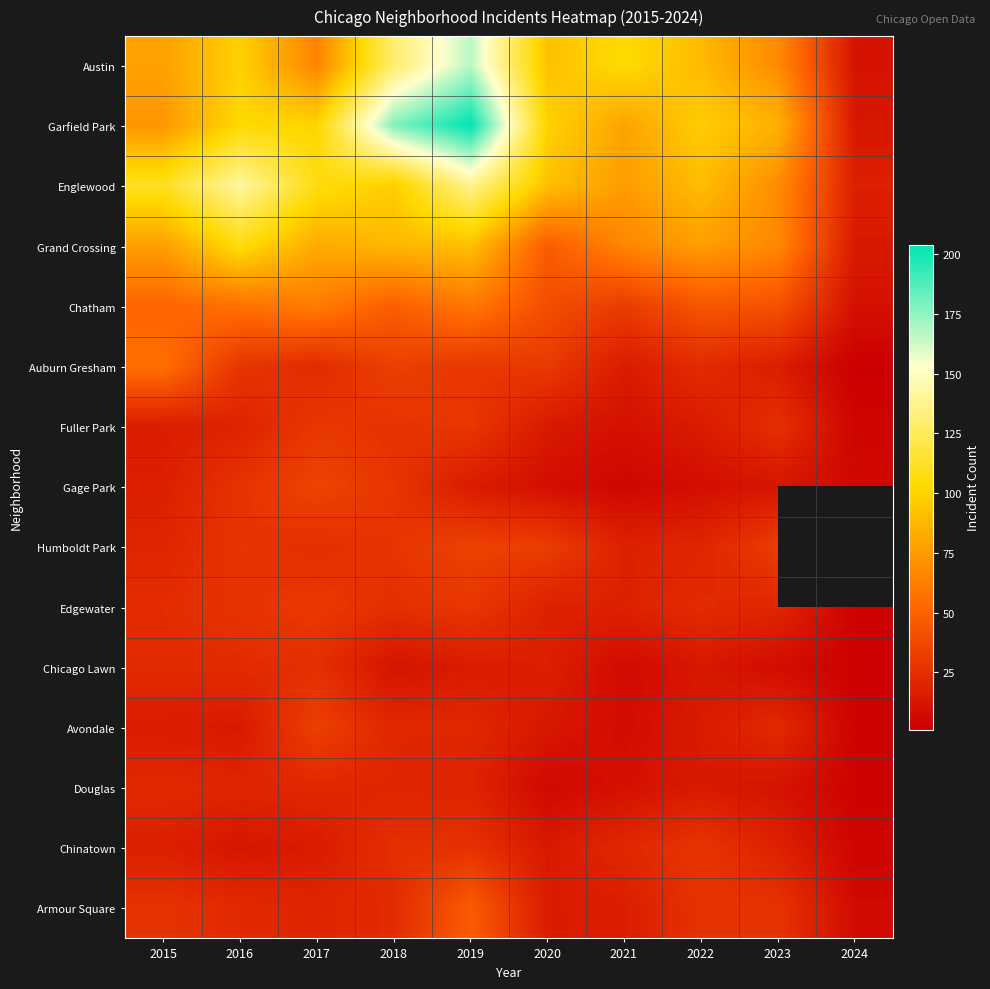

How many distinct data groups are displayed?

15